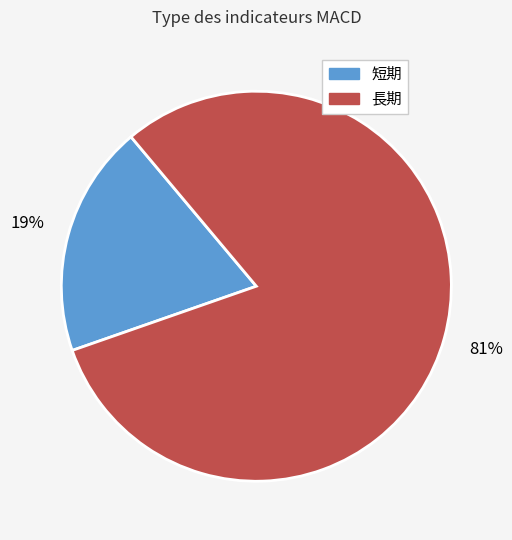

How many slices are in this pie chart?

2